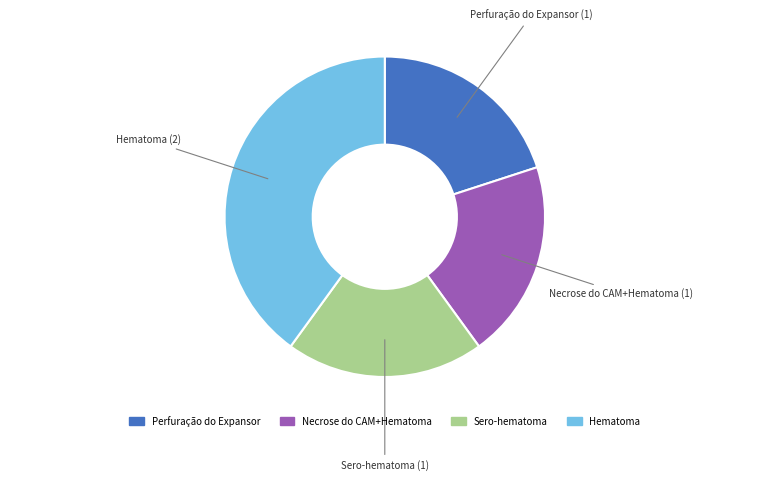

Is it true that Hematoma is 40% of the pie?

True